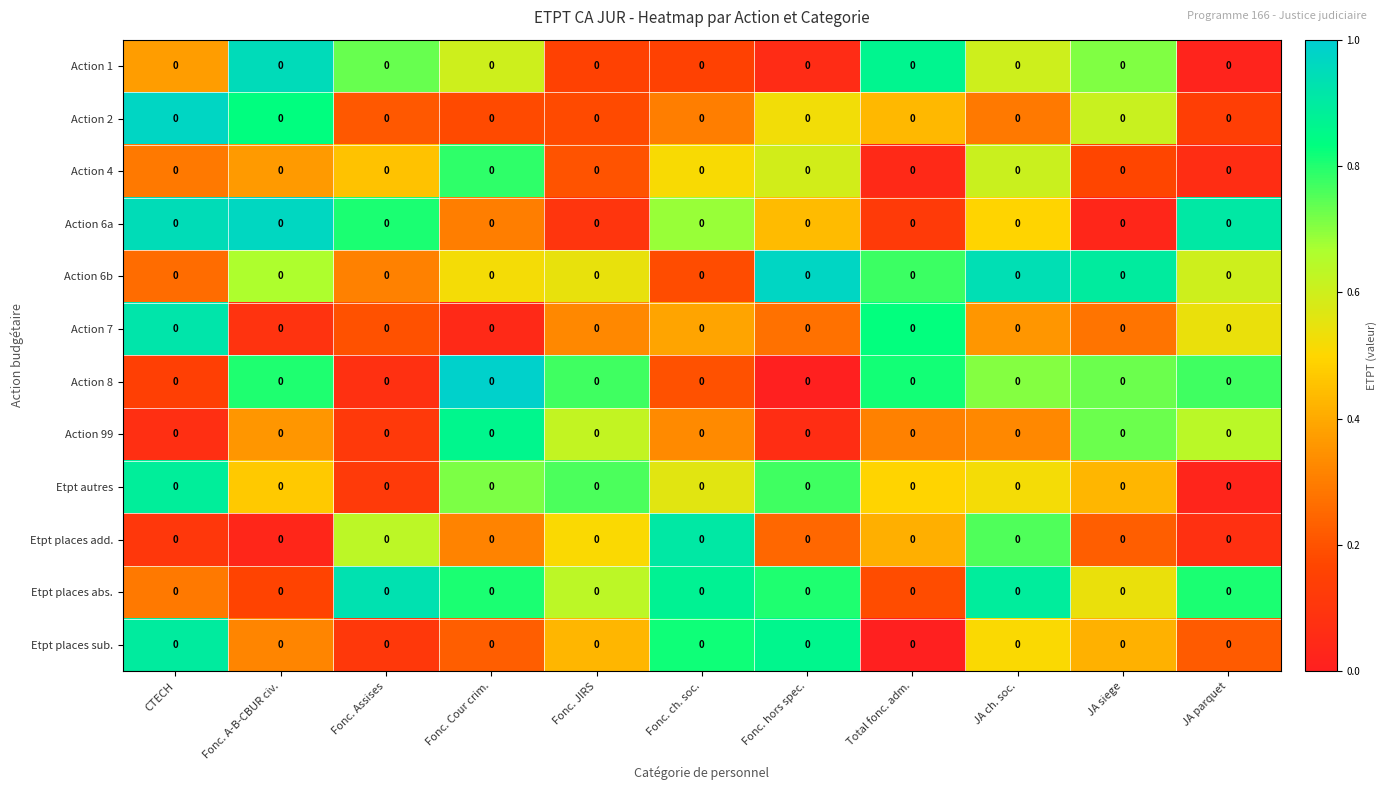

What is the spread (max minus min) of values at CTECH?

0.9